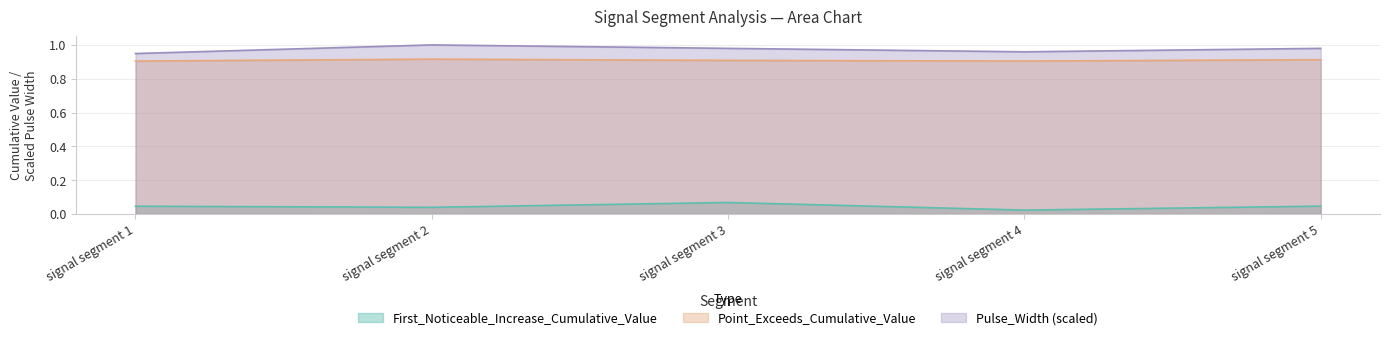

Which series has the widest spread of values?

Pulse_Width